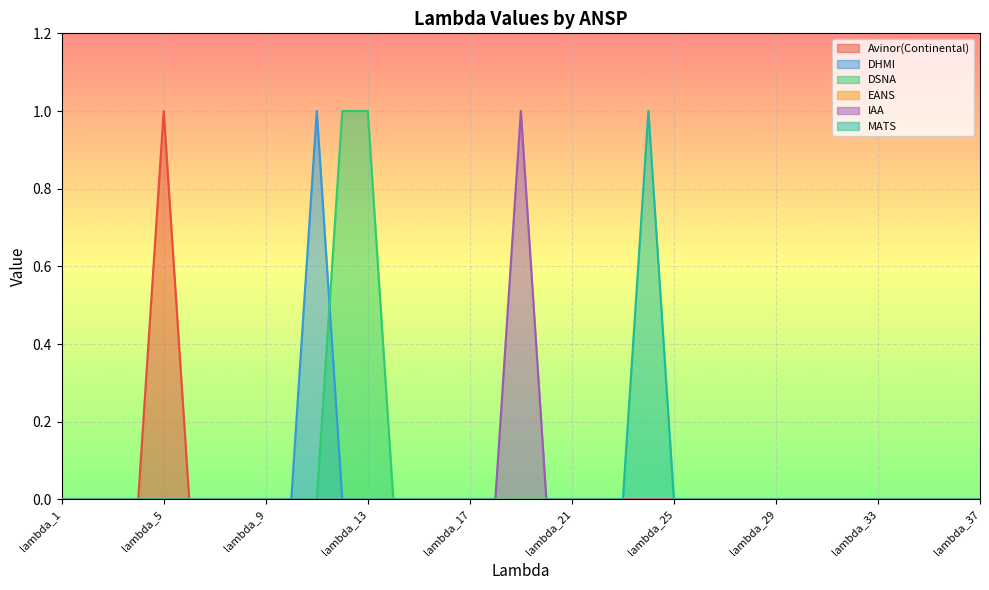

True or false: IAA and Avinor(Continental) cross at least once.

False